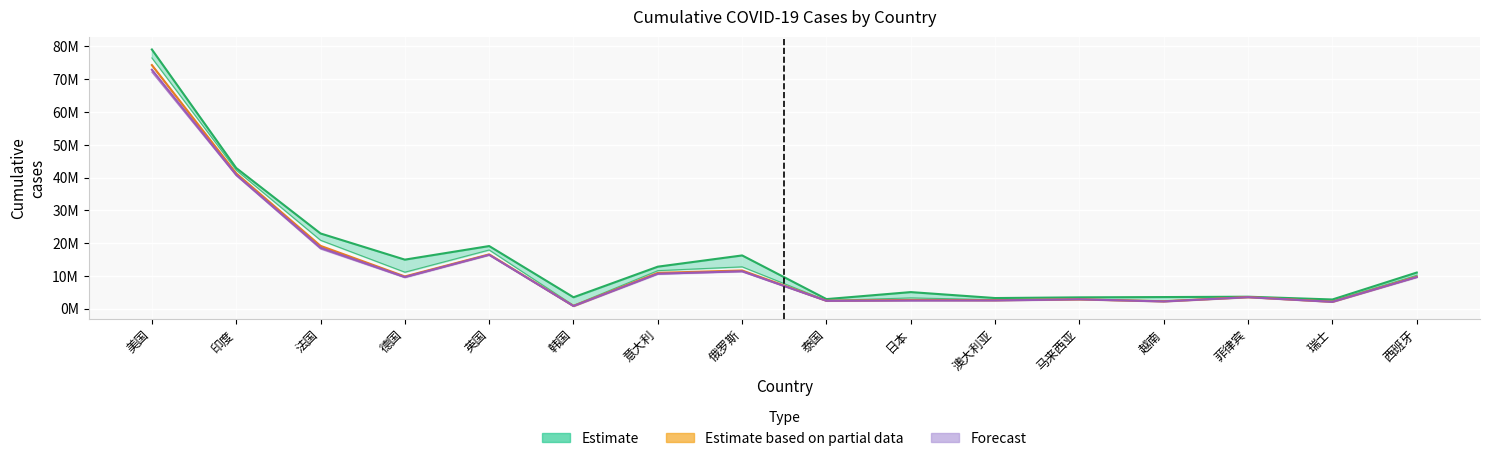

Where is Forecast nearest to the value 36?

印度